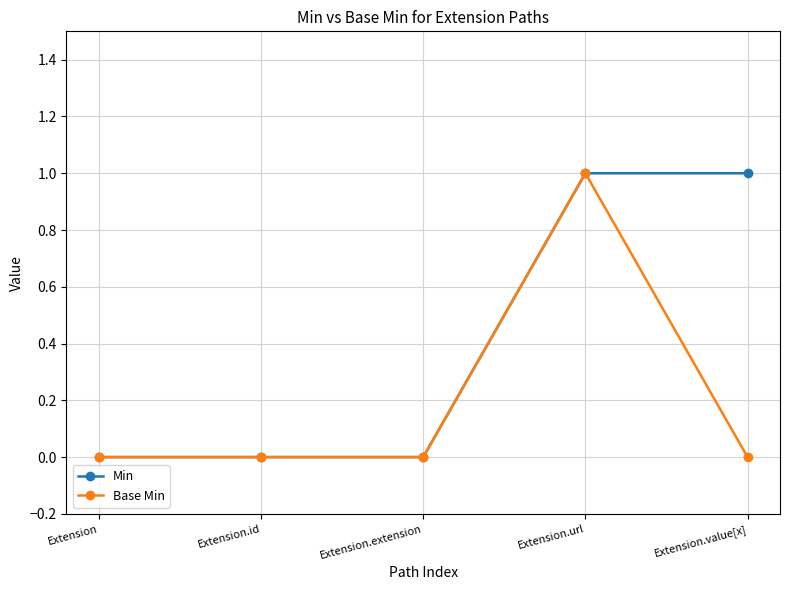

What are all the series names shown in the legend?

Min, Base Min